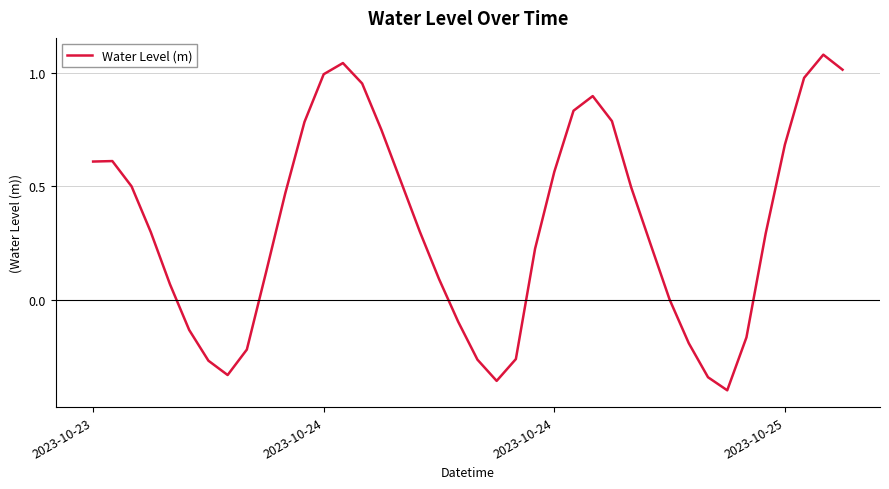

What is the difference between the maximum and minimum values?

1.5